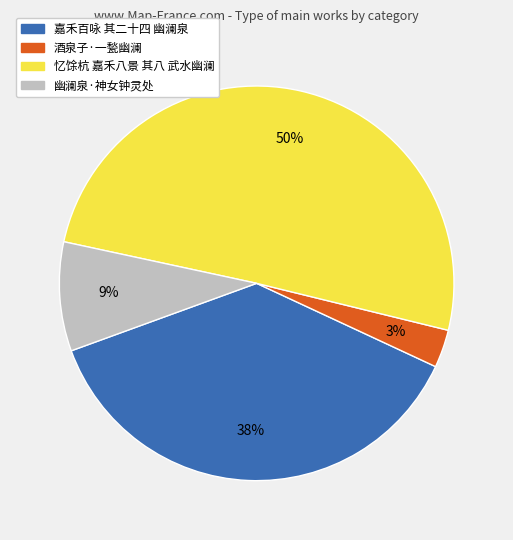

Approximately how many times larger is the value at 酒泉子·一甃幽澜 compared to 幽澜泉·神女钟灵处?

0.3